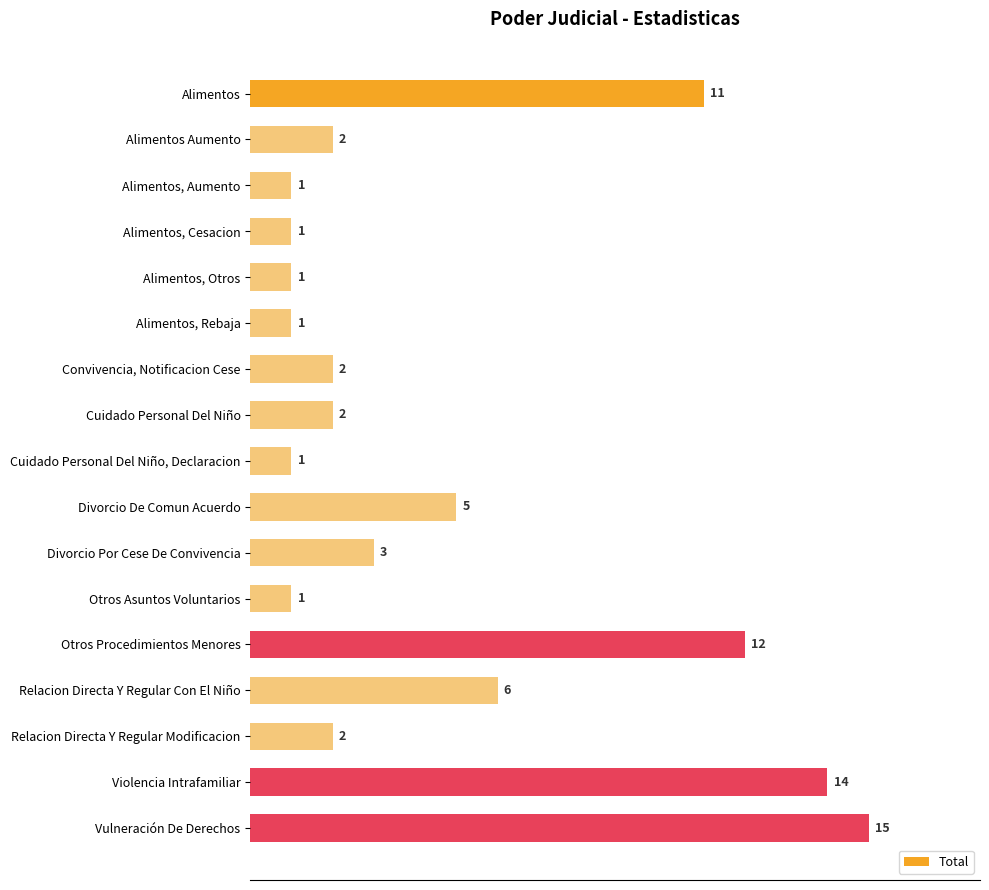

How many data points are less than 2?

6